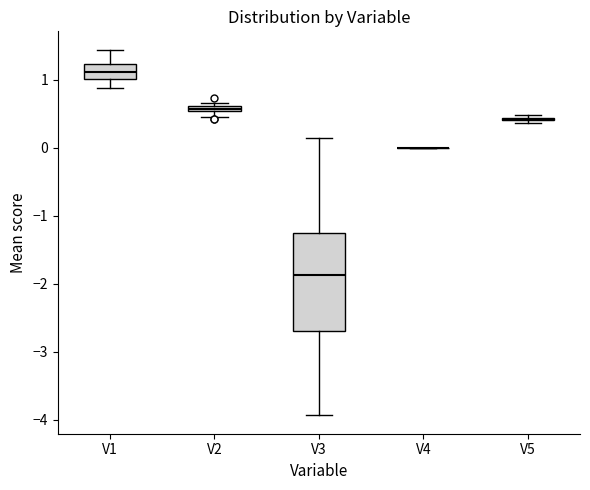

Which box is the tallest, from its lower edge to its upper edge?

V3